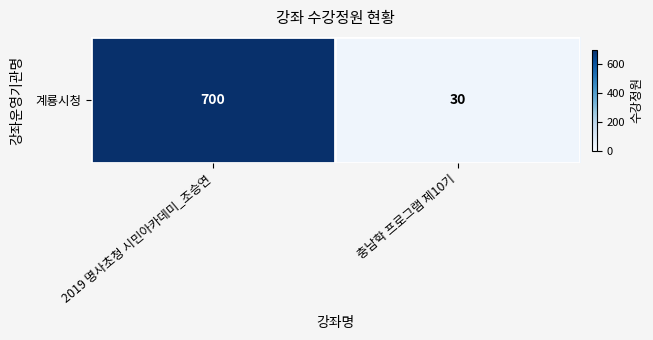

Count the number of categories in the chart.

2